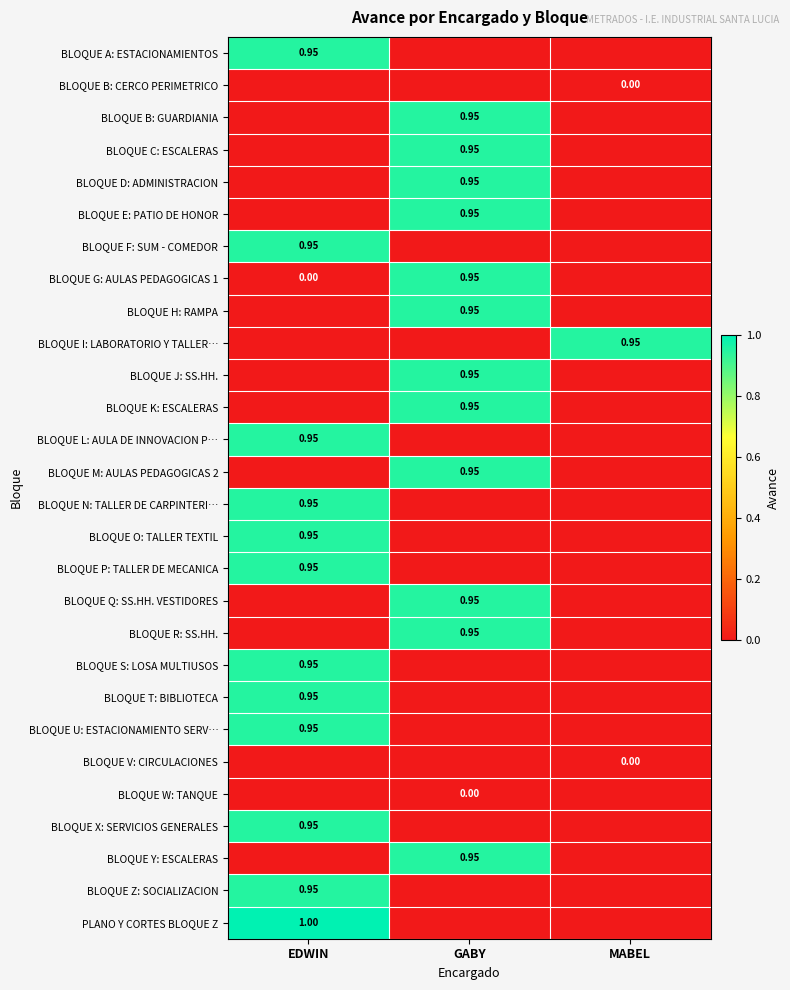

What is the highest value of the BLOQUE X: SERVICIOS GENERALES series?

0.9